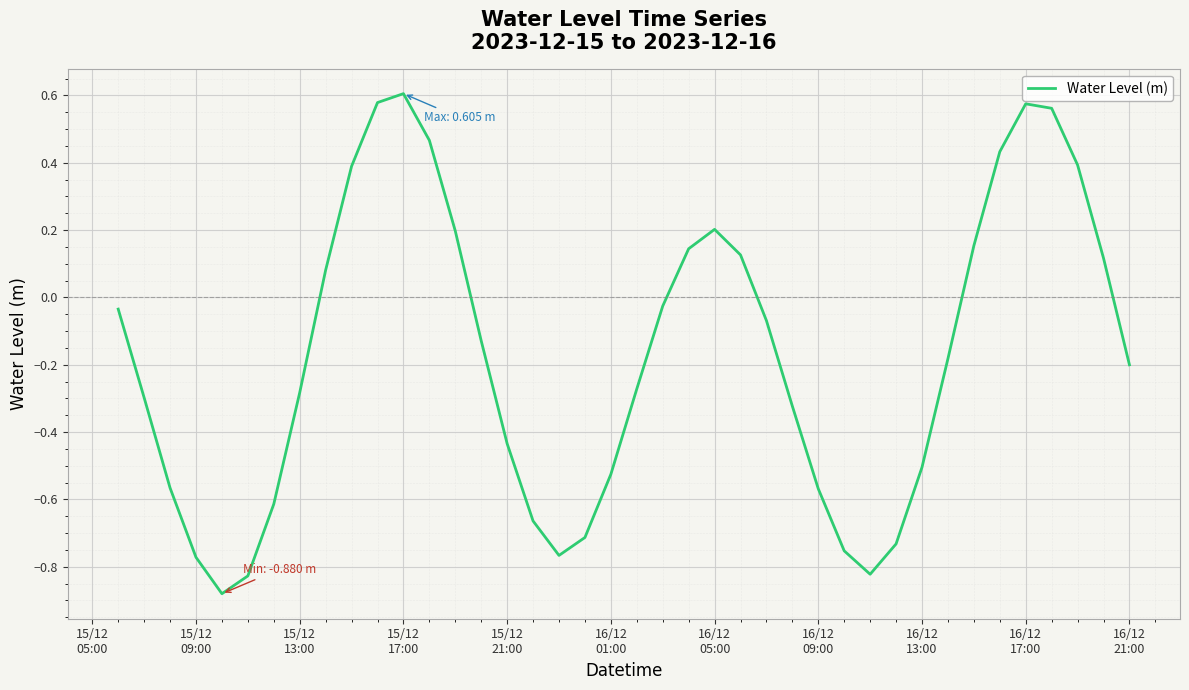

What is the average value?

-0.2